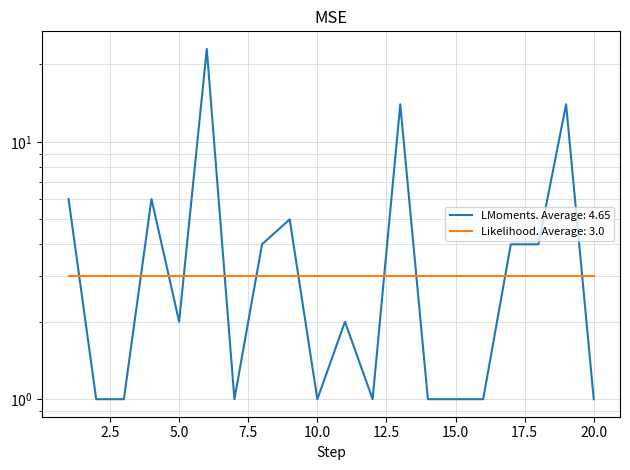

What is the approximate value at 4?

6